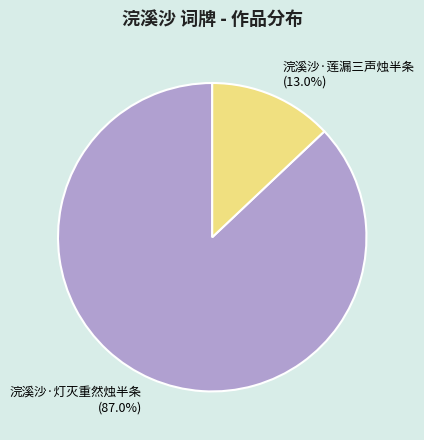

What is the total percentage of 浣溪沙·灯灭重然烛半条 and 浣溪沙·莲漏三声烛半条?

100.0%